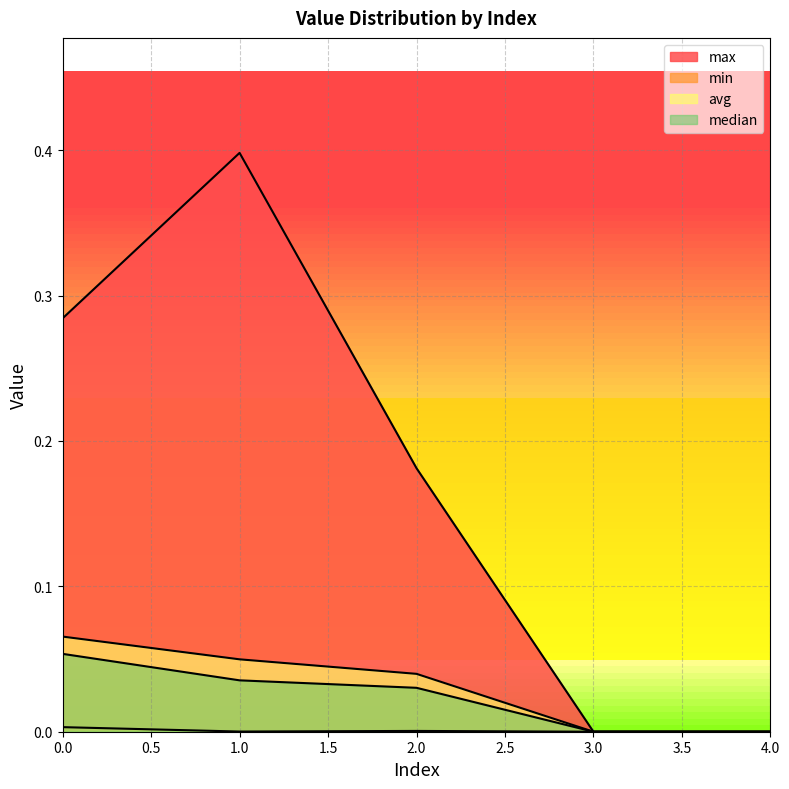

How many values in the median series exceed 0?

3